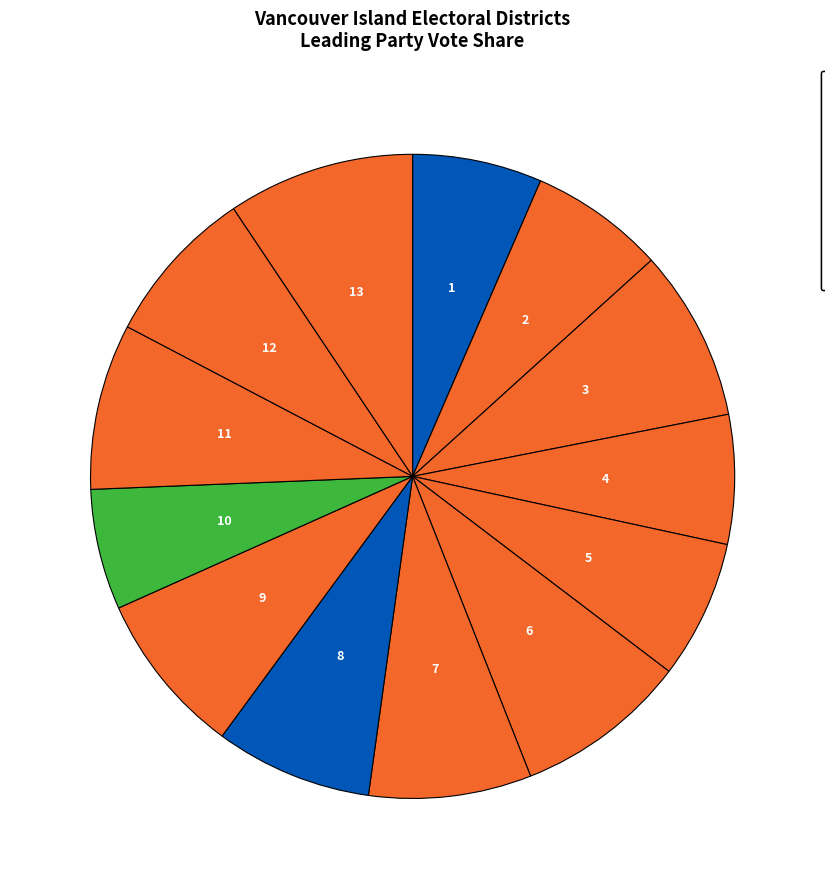

What is the smallest slice in the pie chart?

Saanich North
(Green)